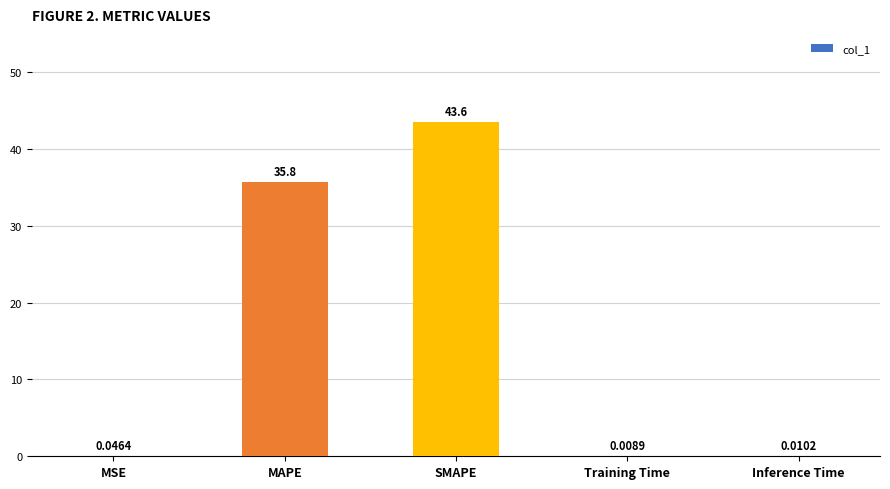

Count the number of data series in this chart.

1